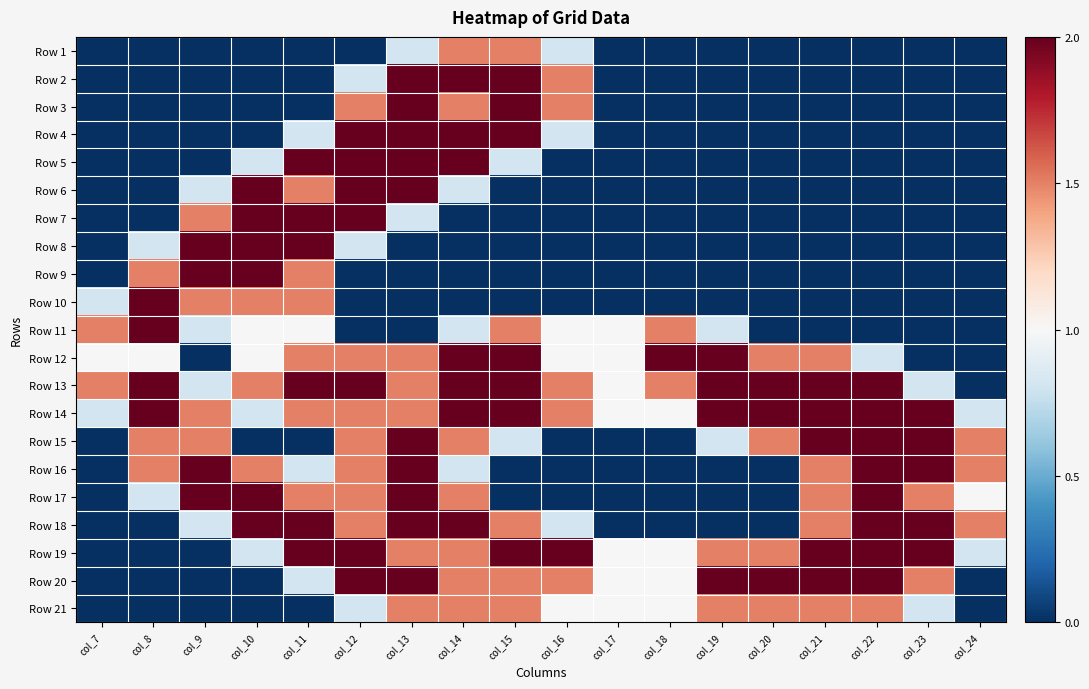

What is the maximum value shown in the chart?

2.0